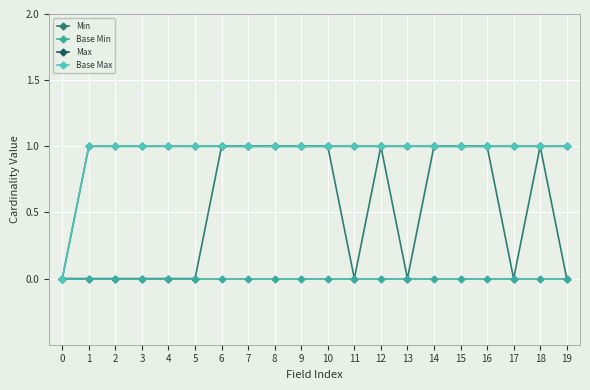

Is this an area chart (filled region under the line)?

No